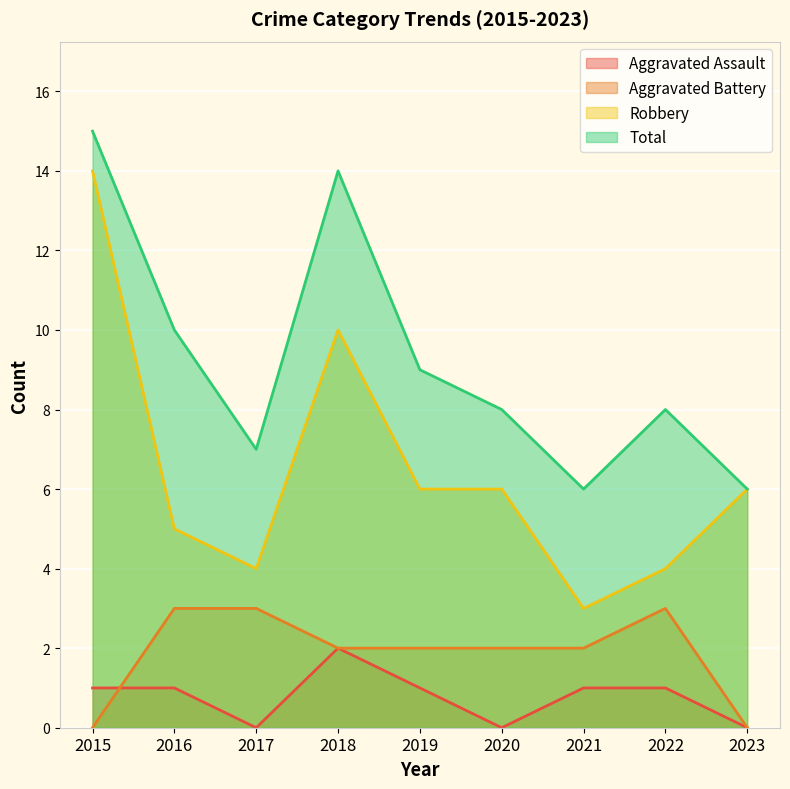

True or false: Aggravated Assault has more than 0 interior local peaks.

True